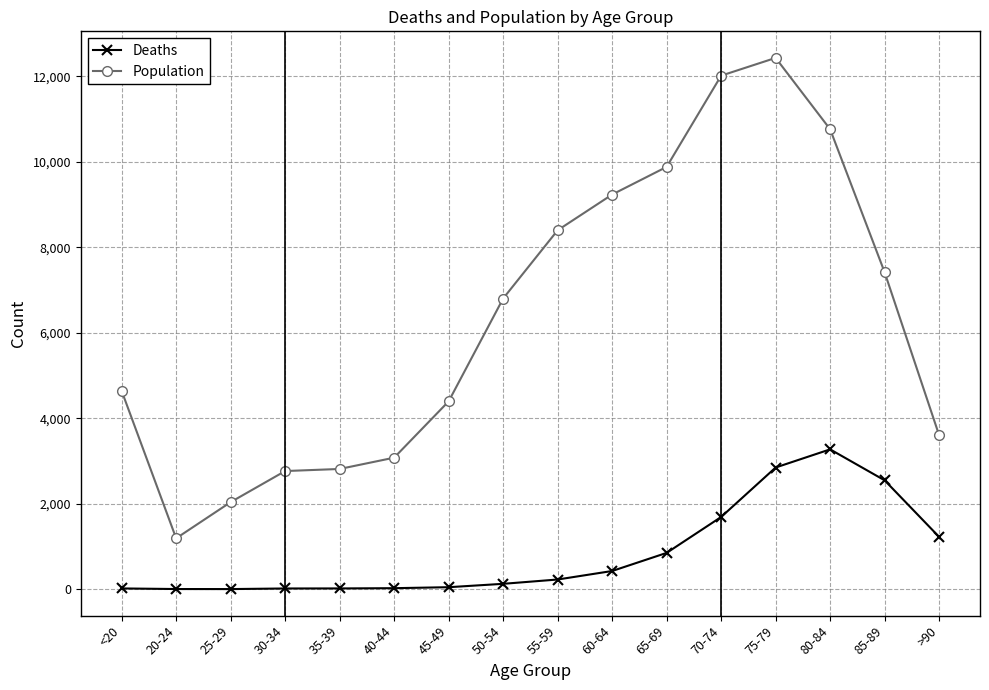

Where is Deaths nearest to the value 1638?

70-74